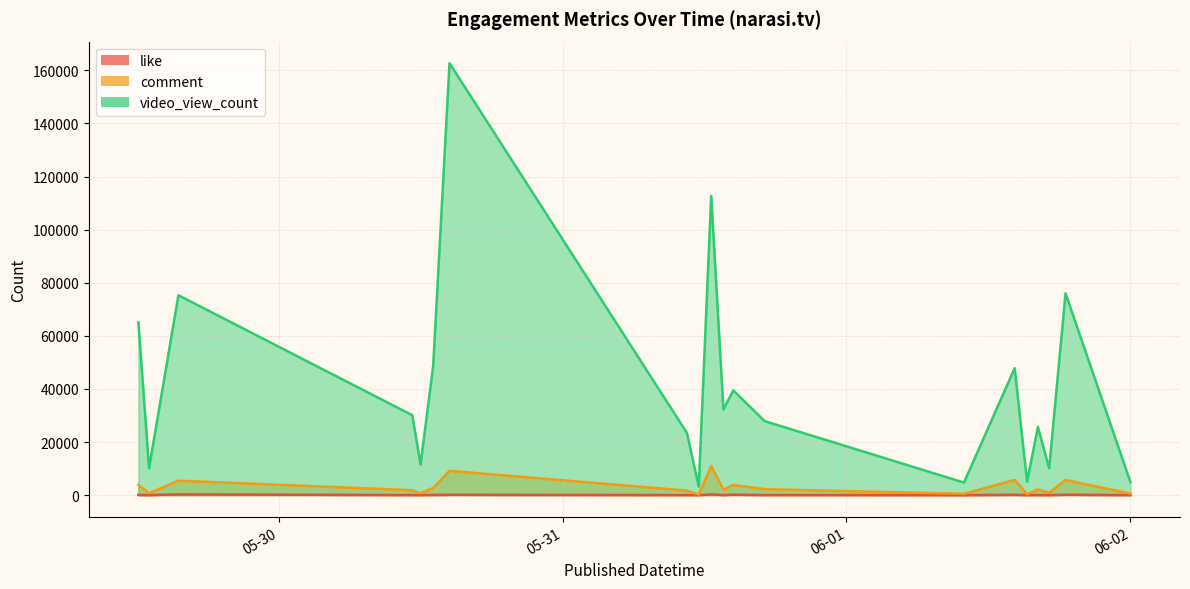

At how many categories does at least one series exceed 49075?

5